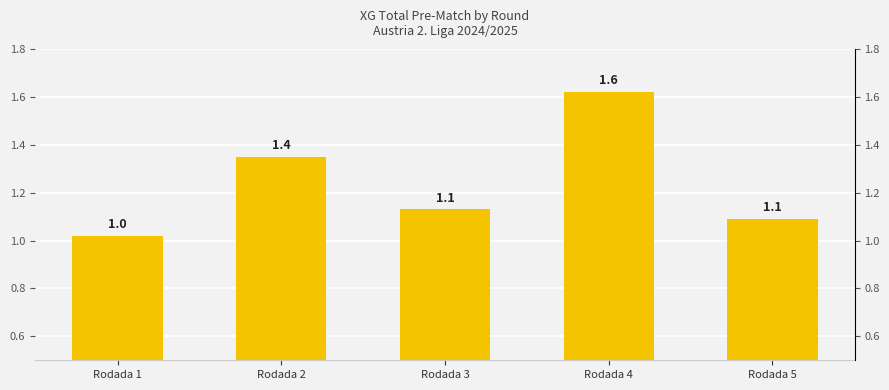

Rank the categories by value from highest to lowest.

Rodada 4, Rodada 2, Rodada 3, Rodada 5, Rodada 1